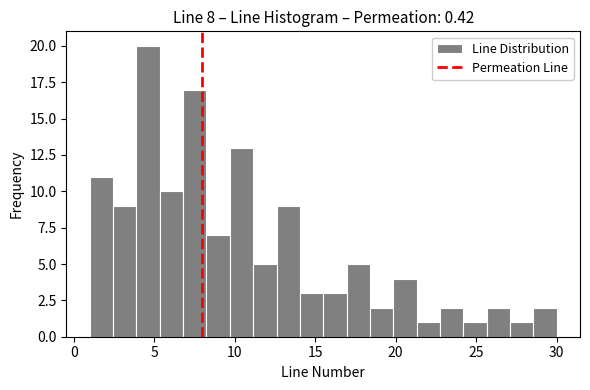

Read against the x-axis, roughly where is the centre of the tallest bar?

4.5